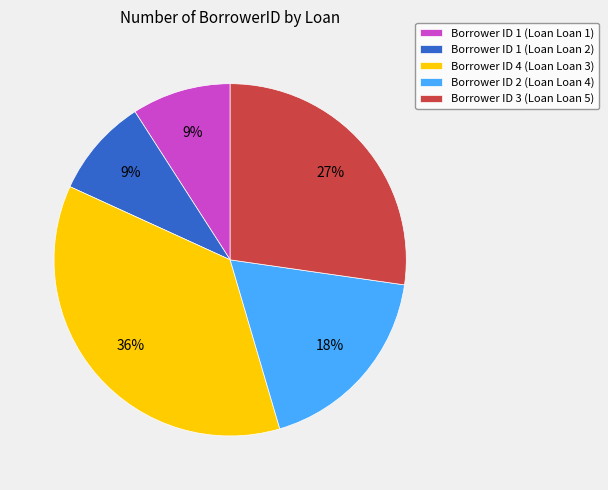

Between Borrower ID 3 (Loan Loan 5) and Borrower ID 1 (Loan Loan 1), which is larger?

Borrower ID 3 (Loan Loan 5)